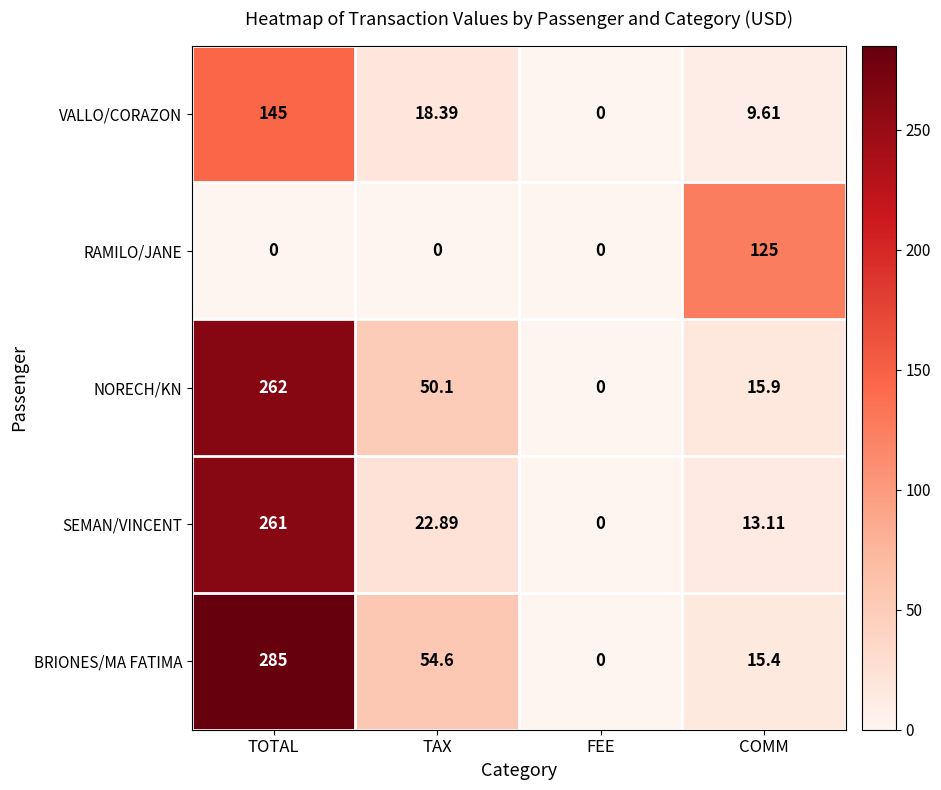

Which series has the largest total across all categories?

BRIONES/MA FATIMA